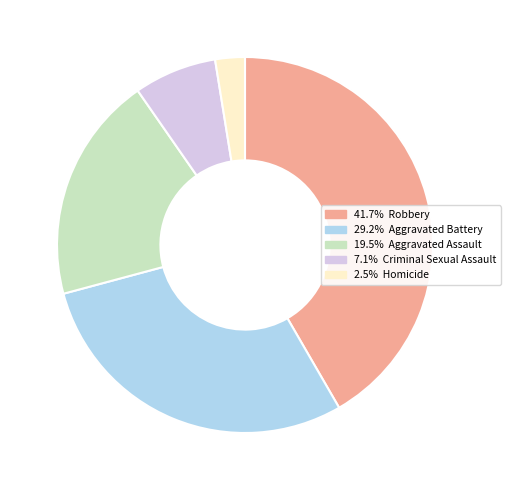

Does any single category account for the majority?

No